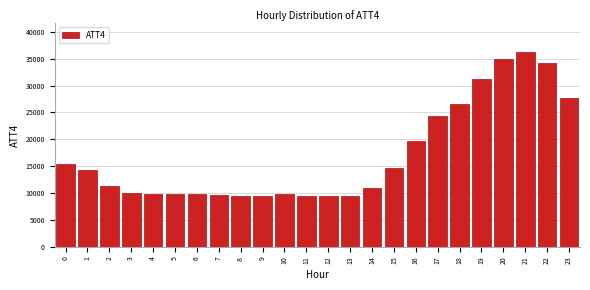

What is the minimum value shown in the chart?

9400